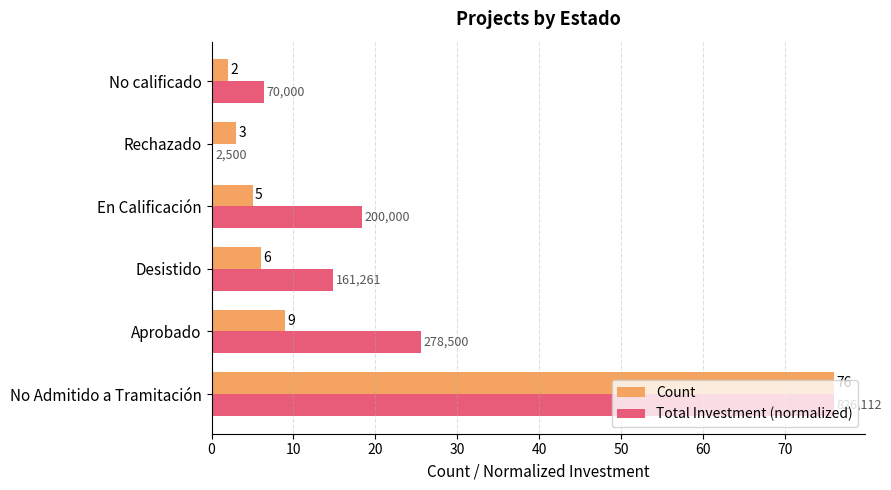

How many series are shown in this chart?

2